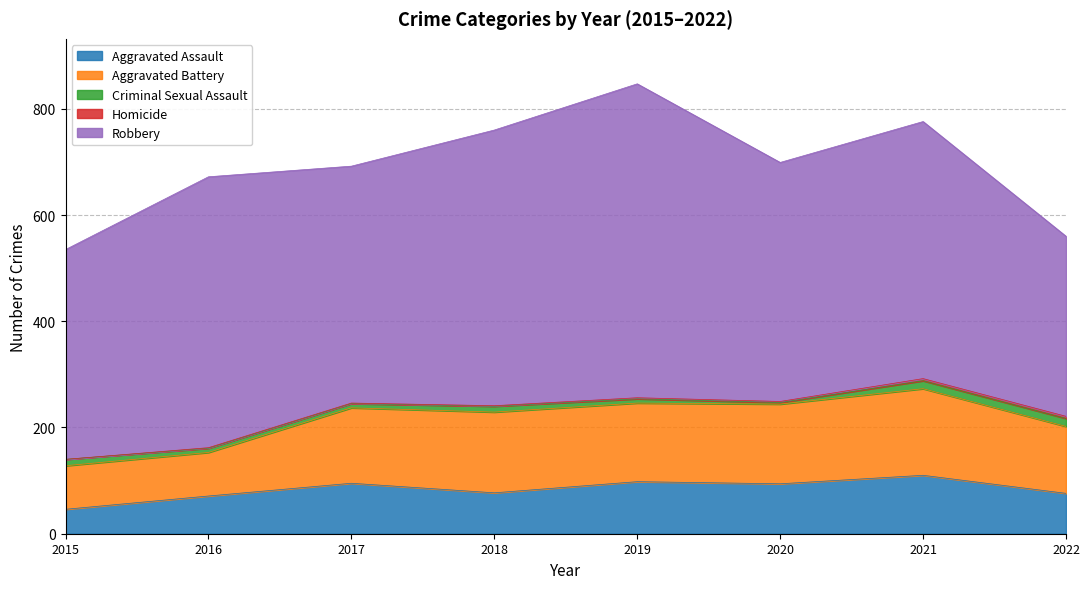

What is the value of the Aggravated Assault point at the 8th from the left?

76